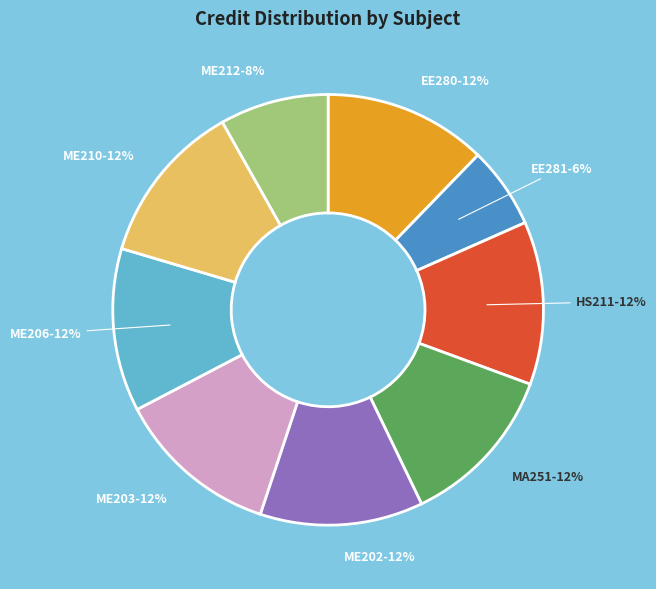

Do HS211 and ME202 together represent more than half of the pie?

No